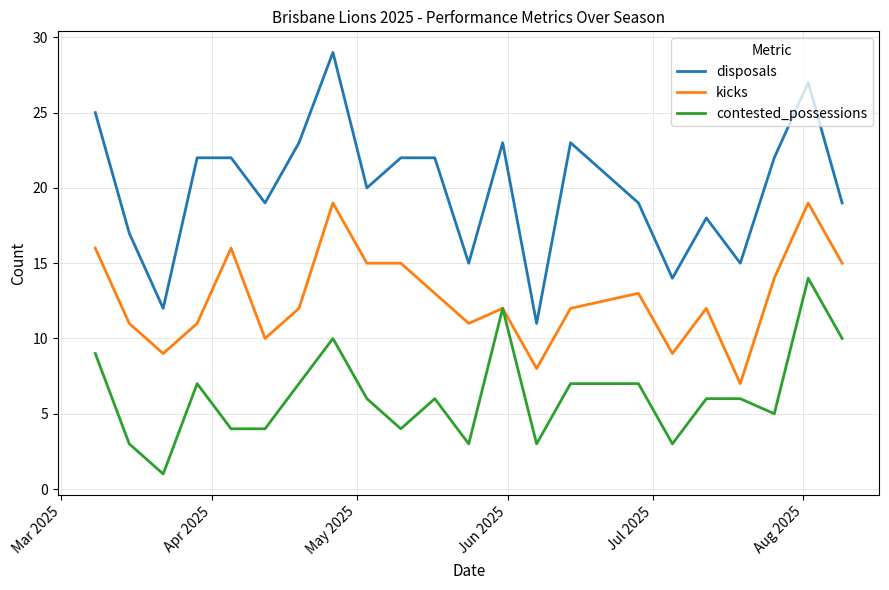

Rank the series by their average value, from highest to lowest.

disposals, kicks, contested_possessions